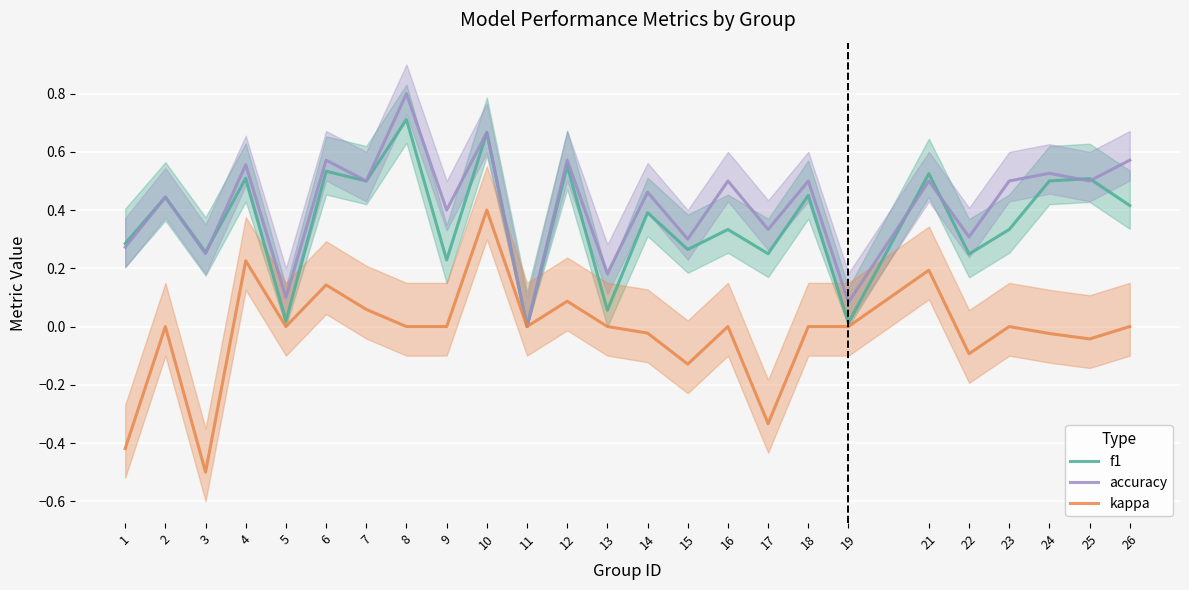

What value does the f1 series have at 23?

0.3